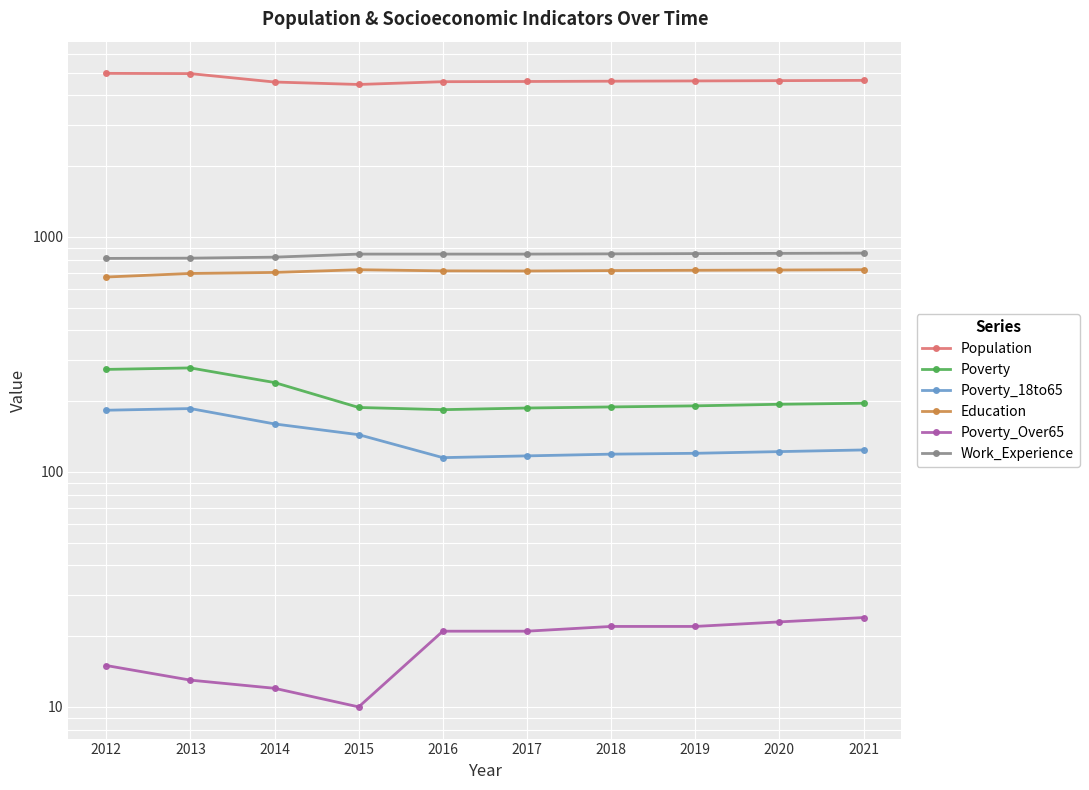

Which series changed the most between 2017 and 2020?

Population